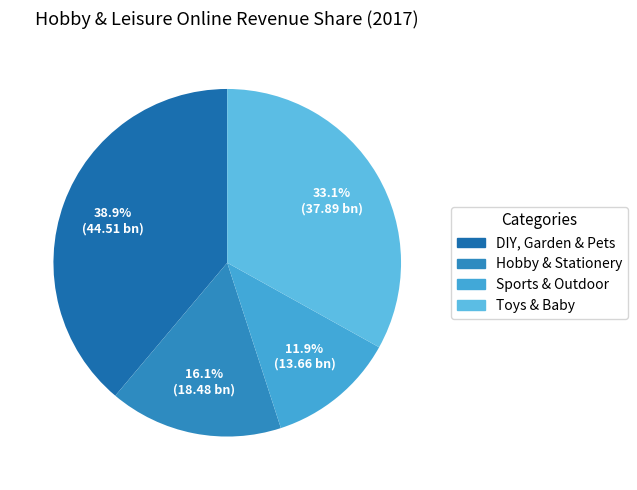

The Toys & Baby slice represents 33% of the pie. True or false?

True